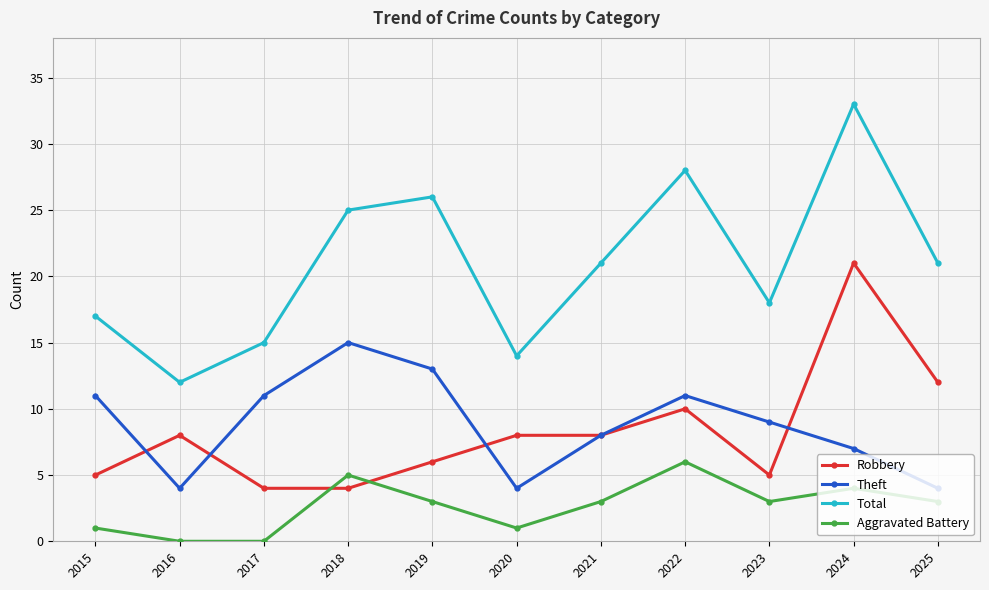

Which series has the widest spread of values?

Total